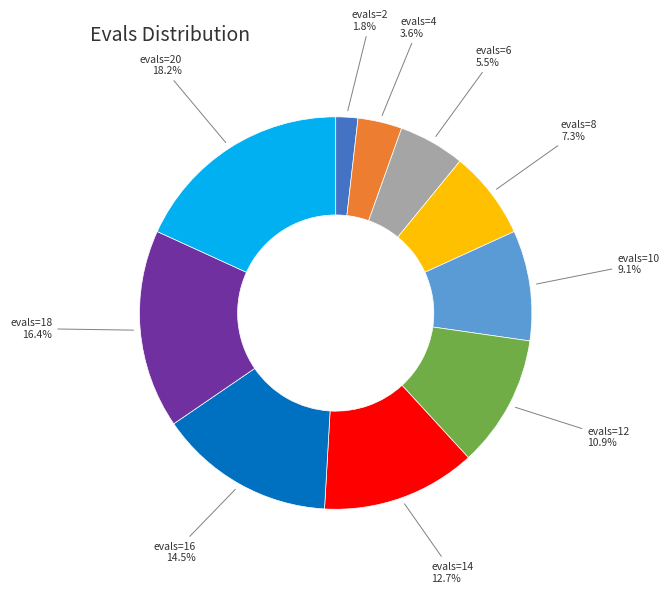

Is there any slice that represents more than half of the pie?

No